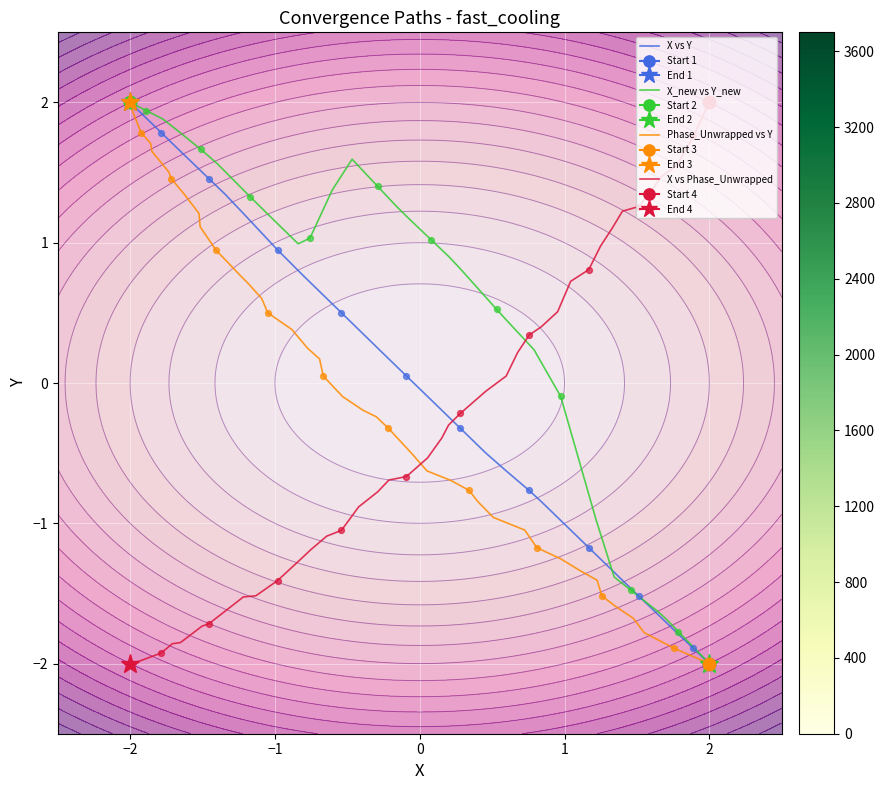

Which series contains the lowest Y value?

X vs Y